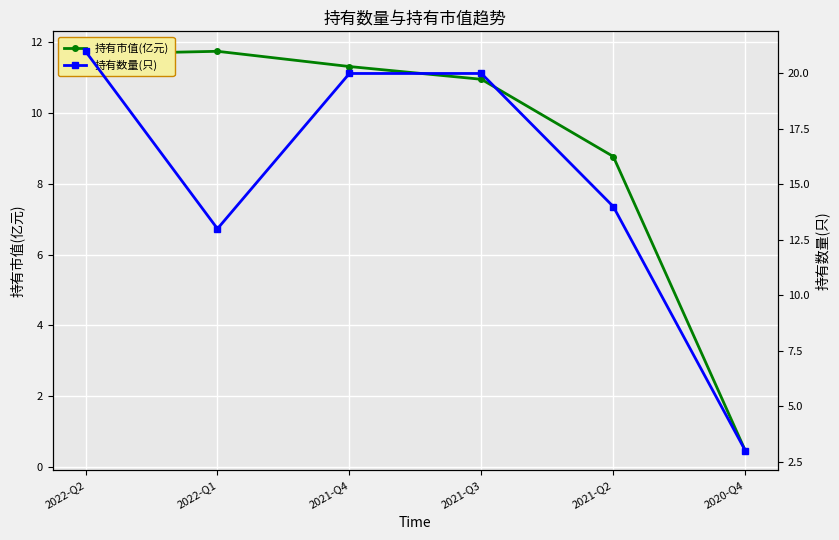

Is it true that 持有市值(亿元) equals 8.8 at 2021-Q2?

True